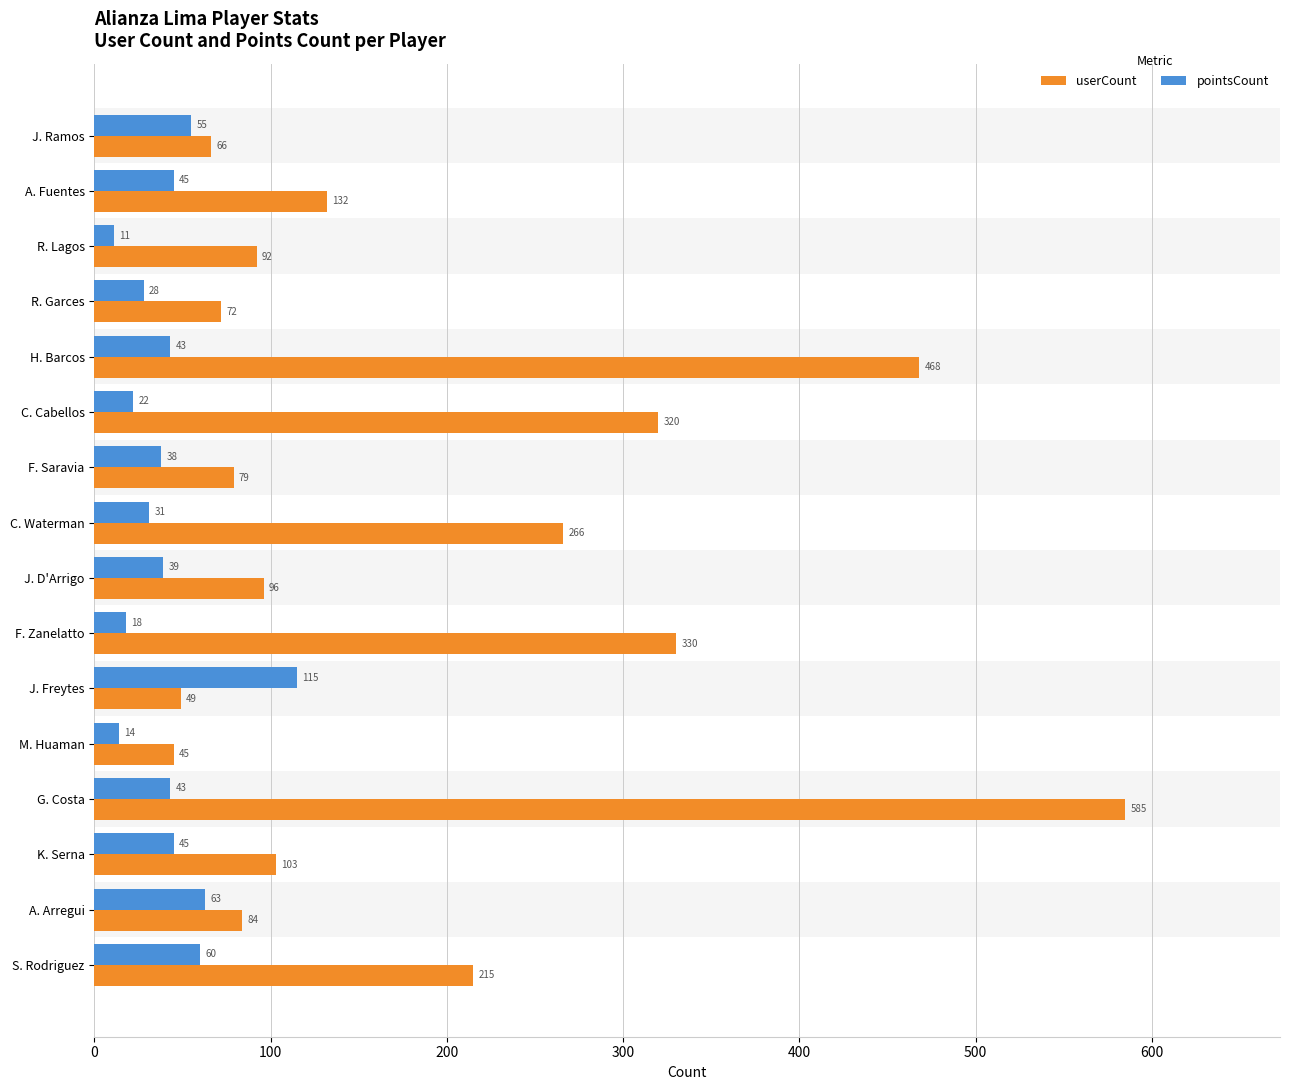

The value of userCount at G. Costa is 843. True or false?

False